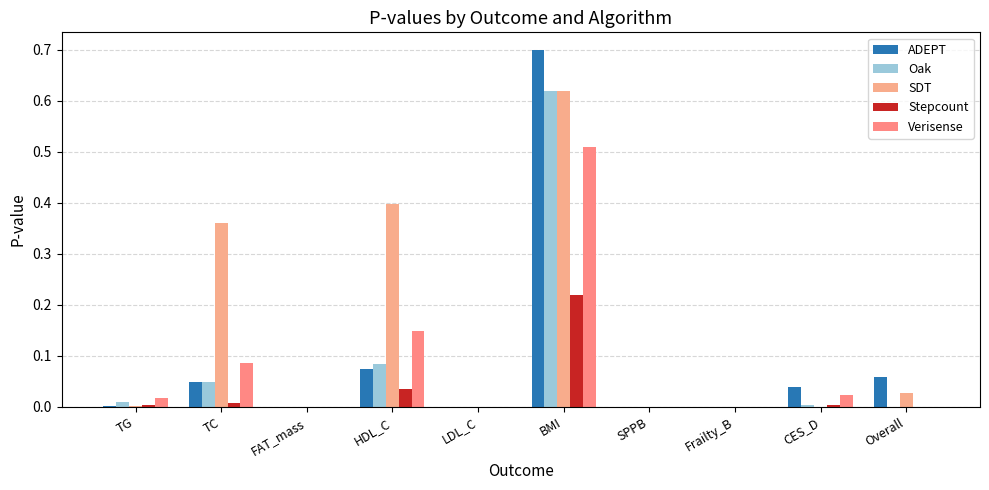

Which has a higher value, TC or Frailty_B?

TC